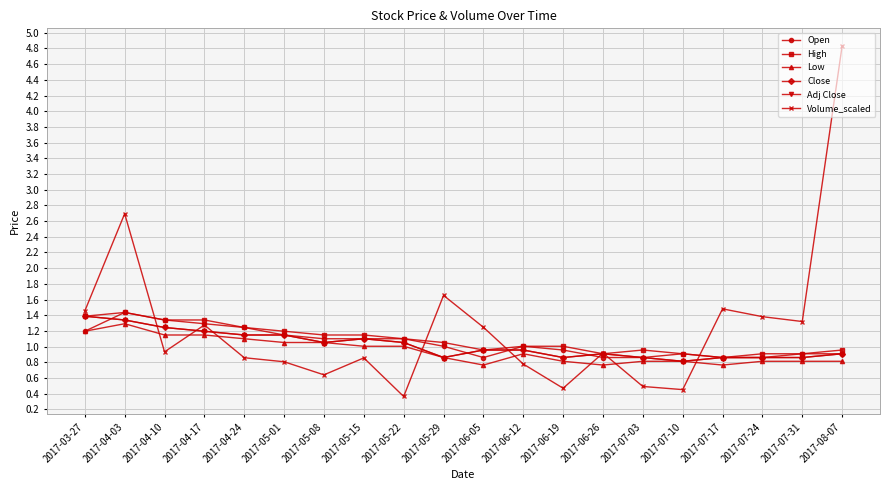

Does the chart display data point markers on the line(s)?

Yes